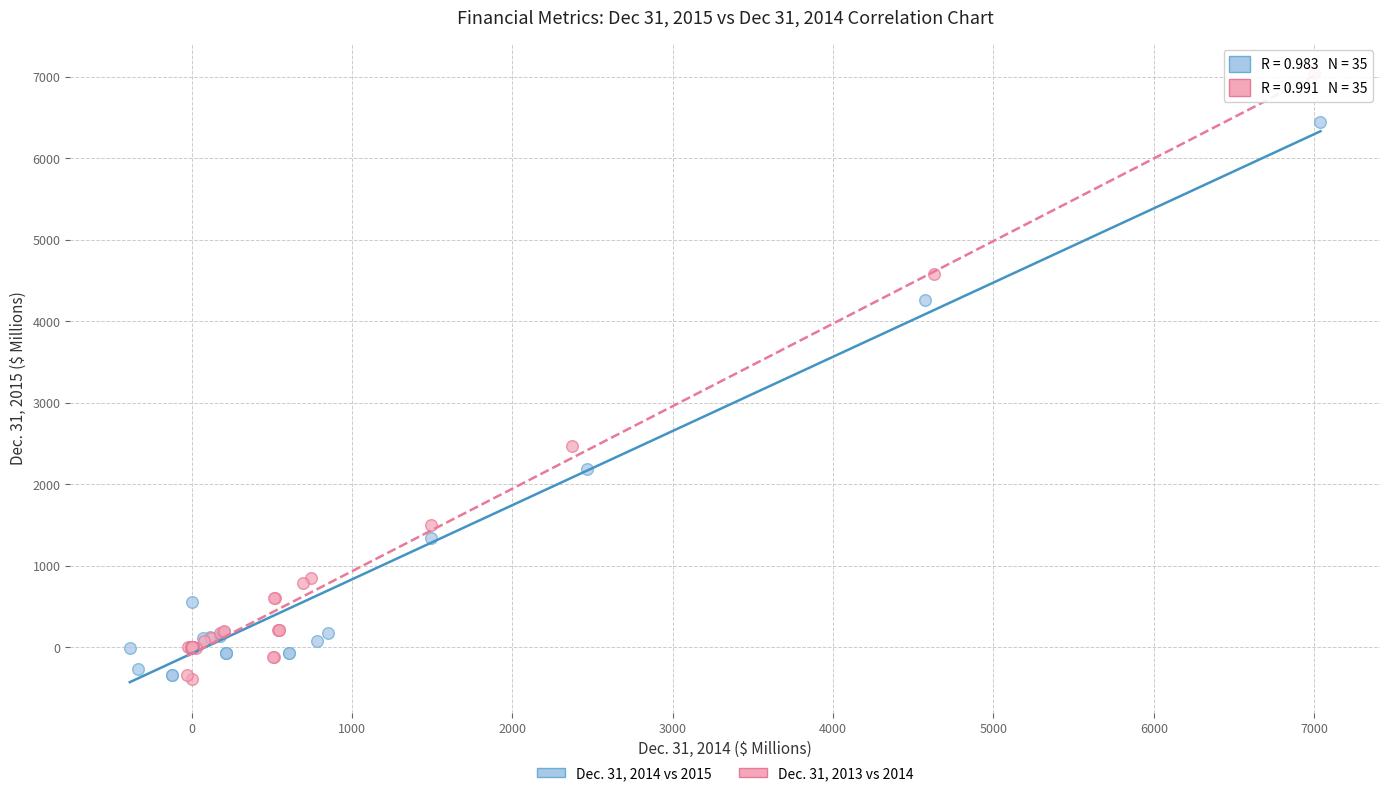

What are all the series names shown in the legend?

Dec. 31, 2014 vs 2015, Dec. 31, 2013 vs 2014